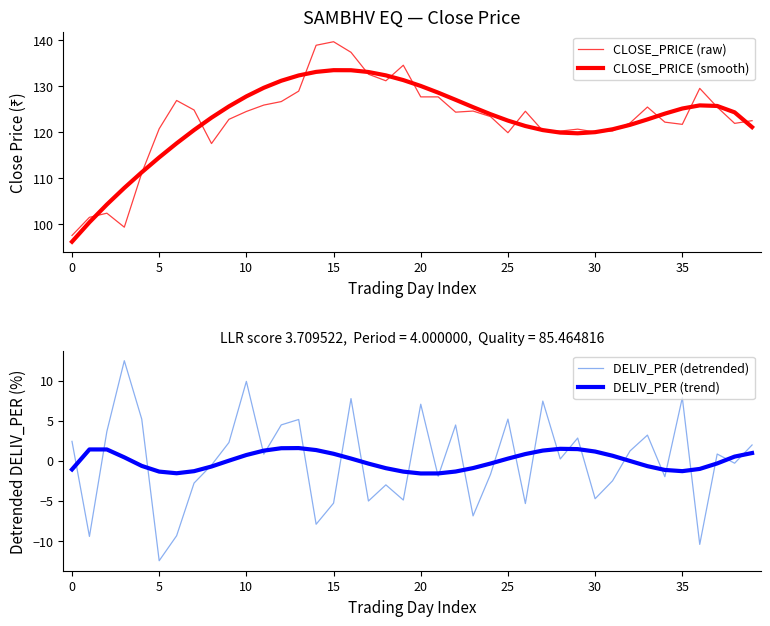

How many data points in DELIV_PER (detrended) are less than 0?

19